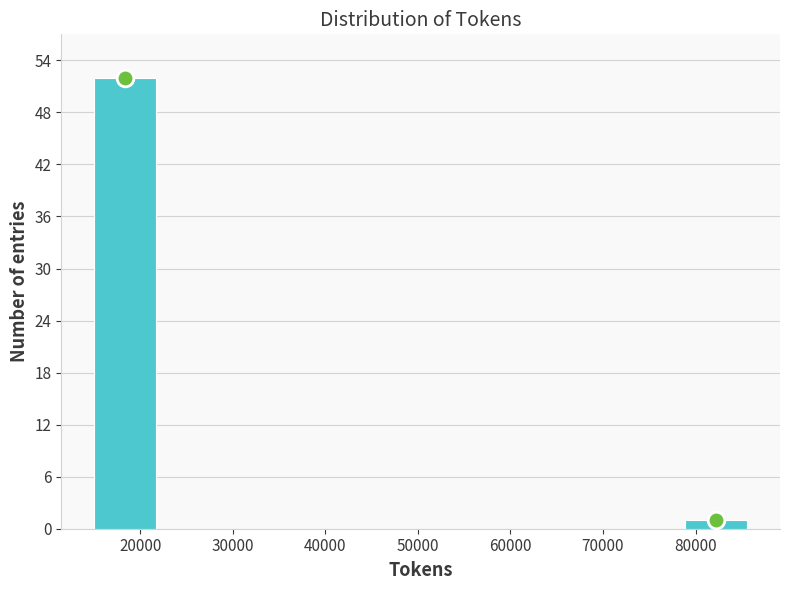

Reading left to right, list every bar in this chart as the range it spans on the x-axis followed by its height. Neither the bar edges nor the heights are printed on the chart, so give them approximately, as read against the axes.

15000 to 22000: 52
22000 to 29000: 0
29000 to 36000: 0
36000 to 43000: 0
43000 to 50000: 0
50000 to 57000: 0
57000 to 64000: 0
64000 to 72000: 0
72000 to 79000: 0
79000 to 86000: 1